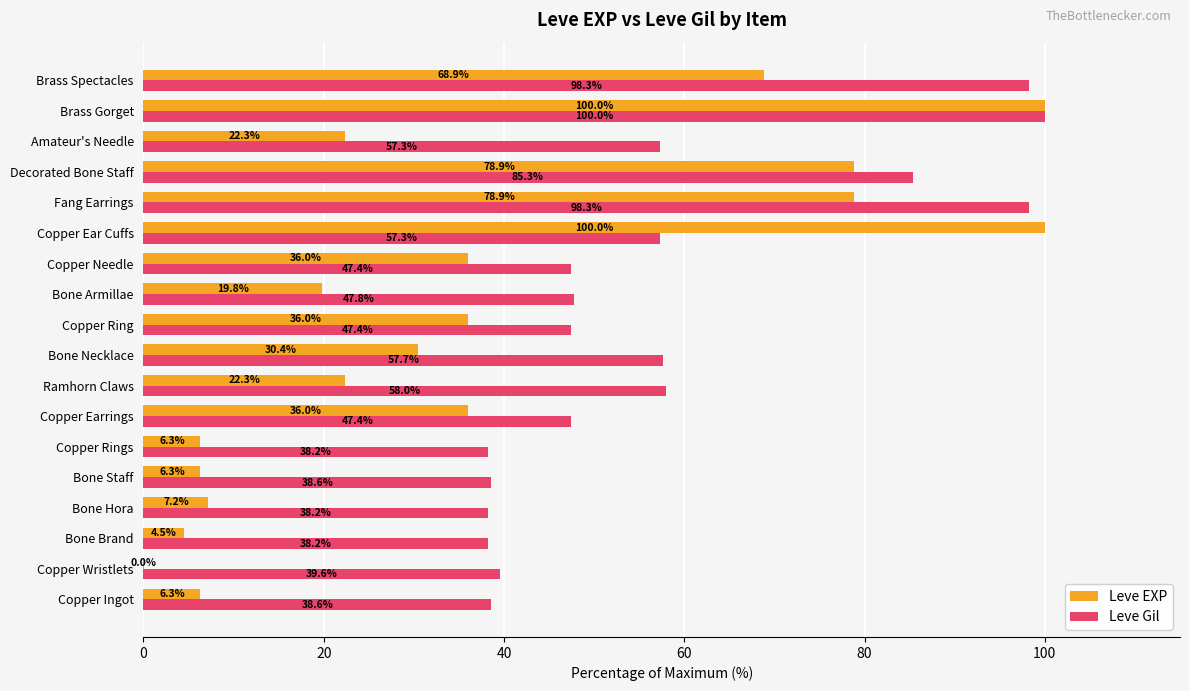

Which series has the largest total across all categories?

Leve Gil